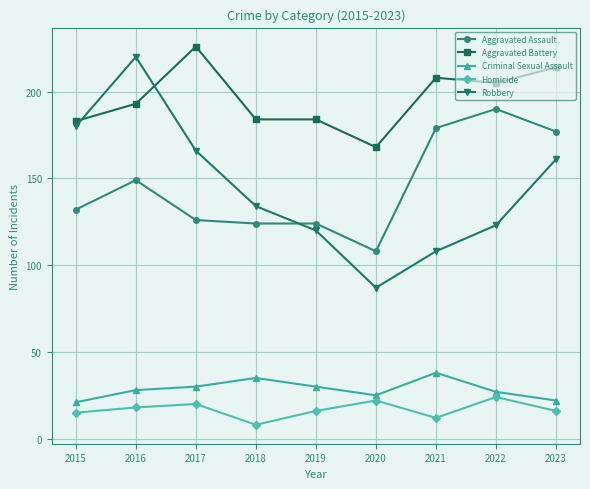

How many values in the Criminal Sexual Assault series are below 28?

4